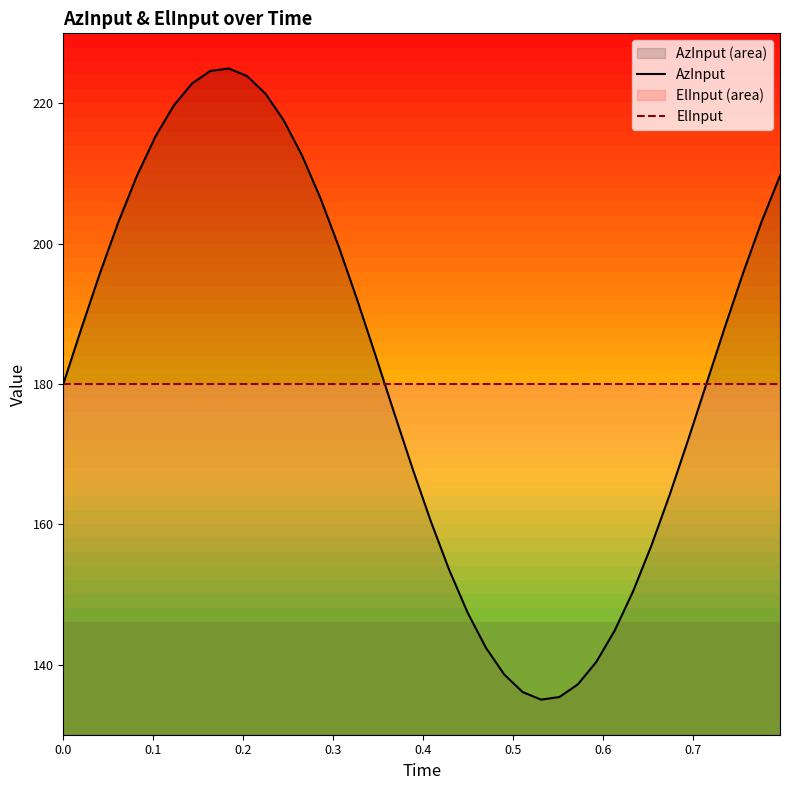

True or false: AzInput and ElInput cross at least once.

True